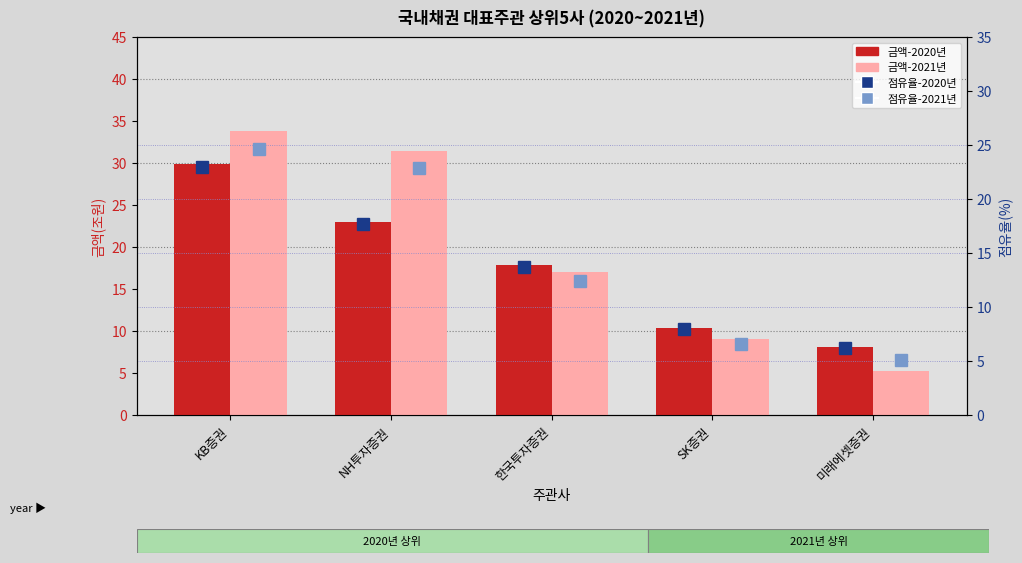

At which label does 점유율-2020년 first exceed 13?

KB증권